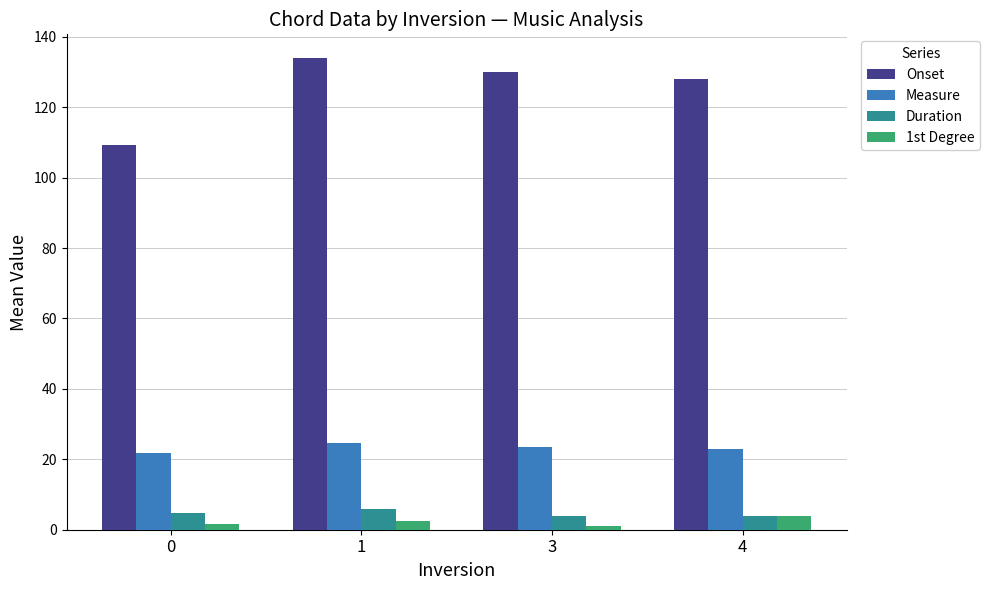

How many values in the 1st Degree series are below 2?

2